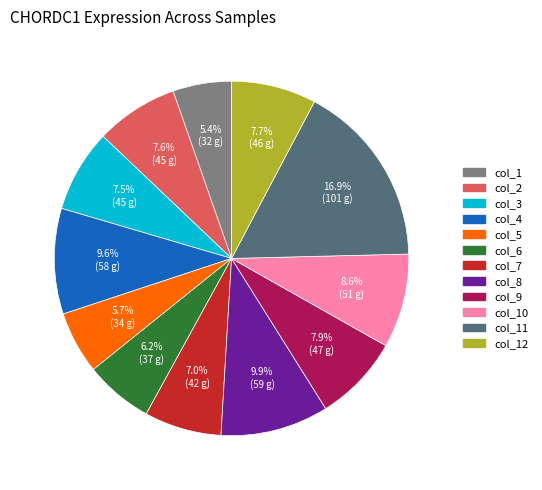

Is there a majority slice in this chart?

No